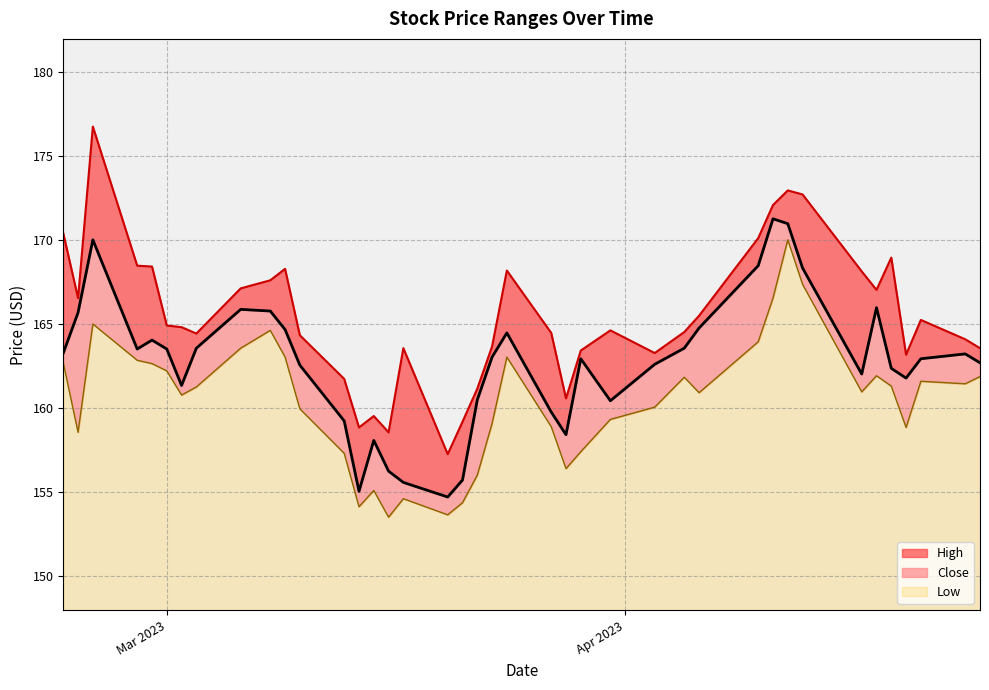

Does the chart display data point markers on the line(s)?

No